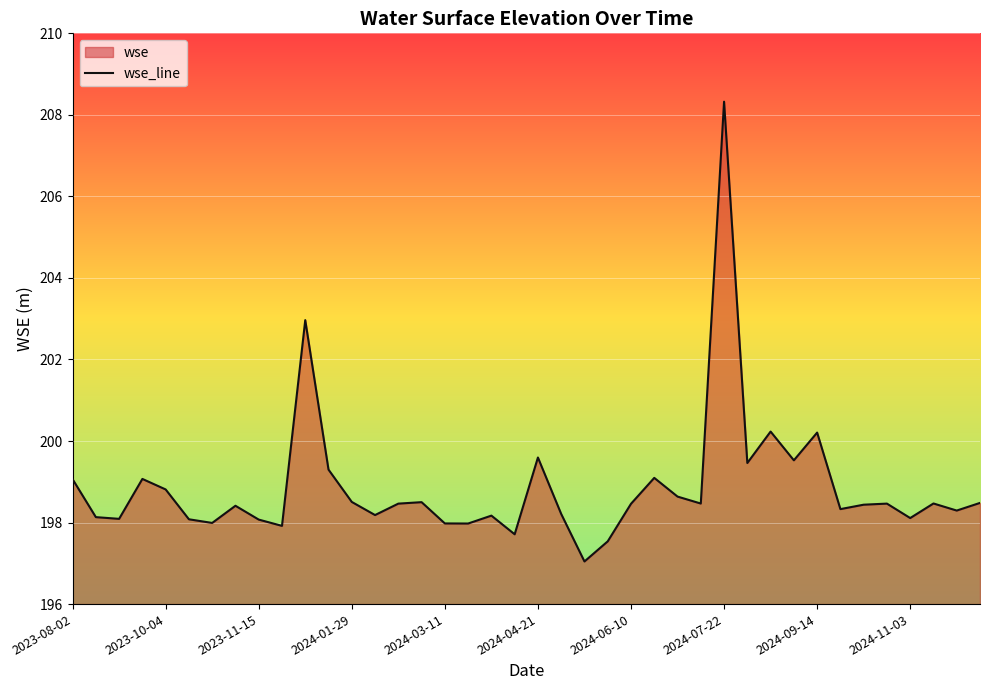

What is the maximum value shown in the chart?

208.3